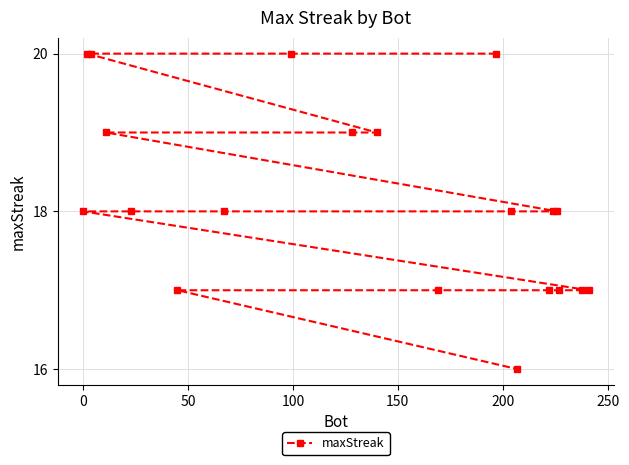

Does the chart have visible grid lines?

Yes